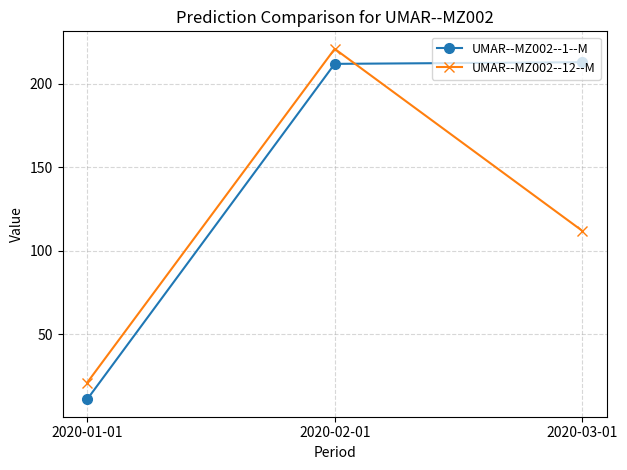

What is the sum of all UMAR--MZ002--1--M values?

436